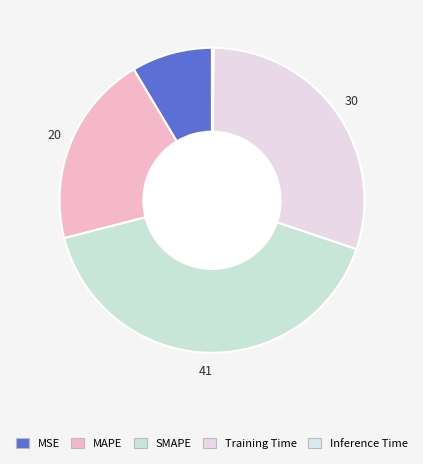

Count the number of slices in the pie.

5